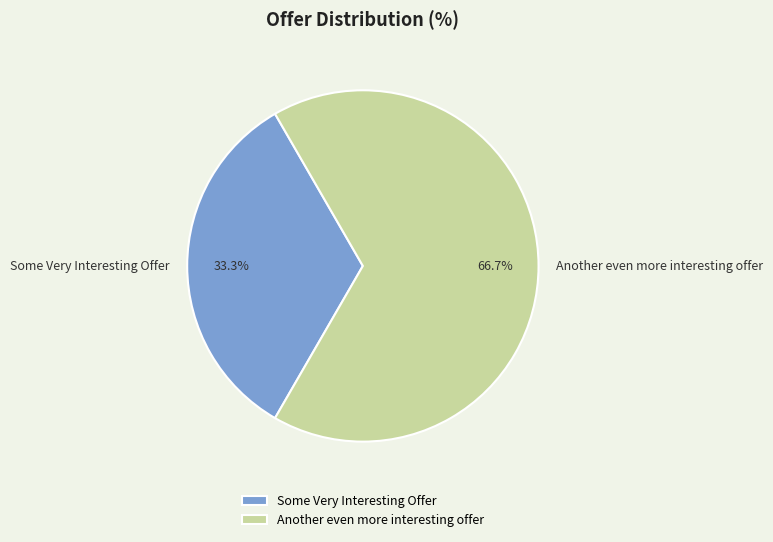

How many segments does this pie chart have?

2